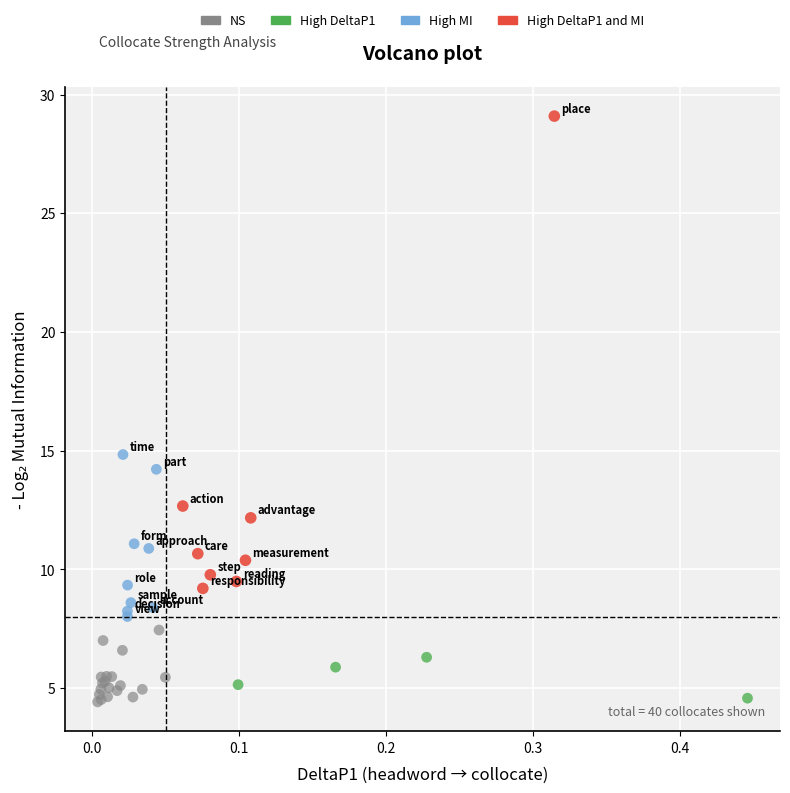

Which series has the widest spread of Y values?

High DeltaP1 and MI